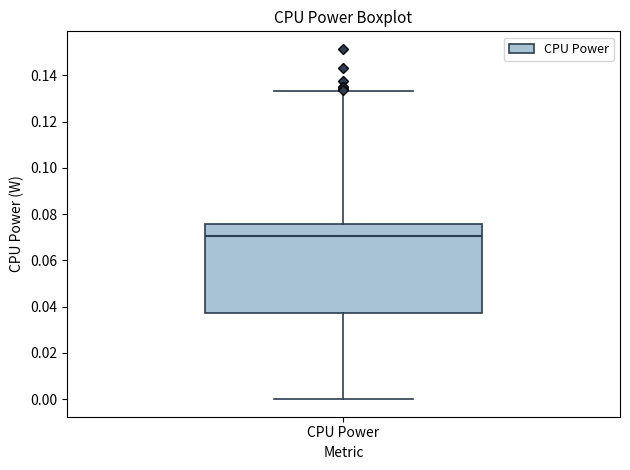

Read this box plot against the y-axis: the position of the median line, the range covered by the box, and the ends of both whiskers. The values are not printed on the chart, so give them approximately, as read against the axis.

median 0.070, box 0.038 to 0.076, whiskers 0.000 to 0.134